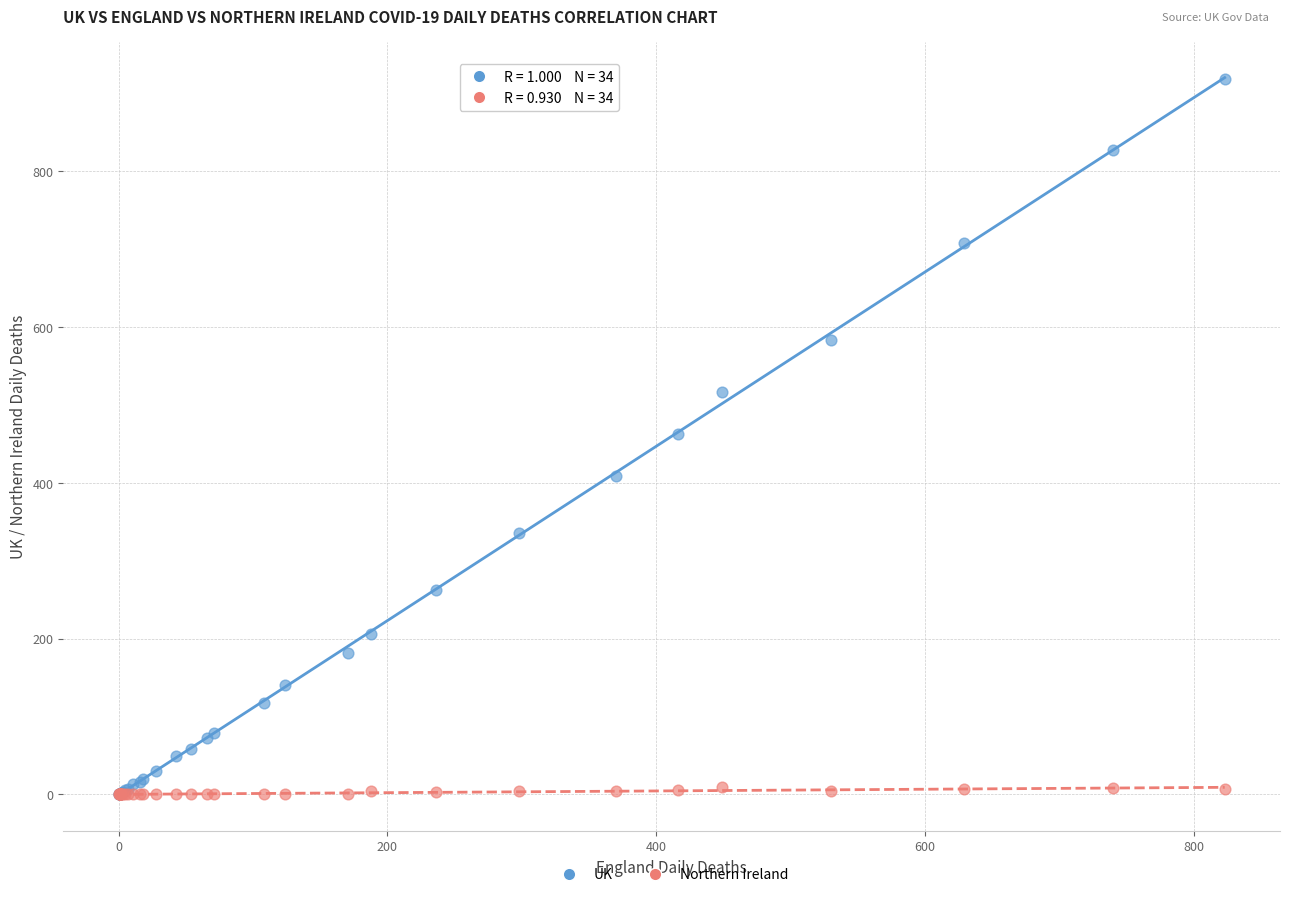

What are all the series names shown in the legend?

UK, Northern Ireland